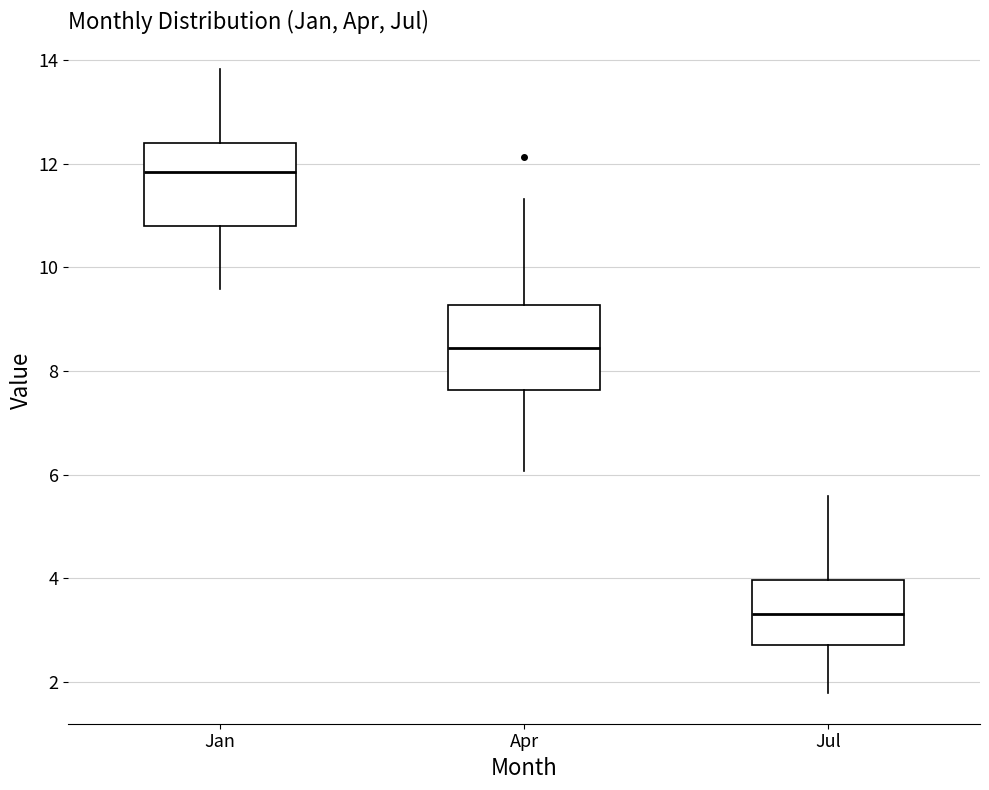

Reading left to right, transcribe this box plot: for each box, give where its median line is, the range the box spans, and where its two whiskers end, as read against the y-axis. The values are not printed on the chart, so give them approximately, as read against the axis.

Jan: median 11.8, box 10.8 to 12.4, whiskers 9.6 to 13.8
Apr: median 8.4, box 7.6 to 9.2, whiskers 6.0 to 11.4
Jul: median 3.4, box 2.8 to 4.0, whiskers 1.8 to 5.6